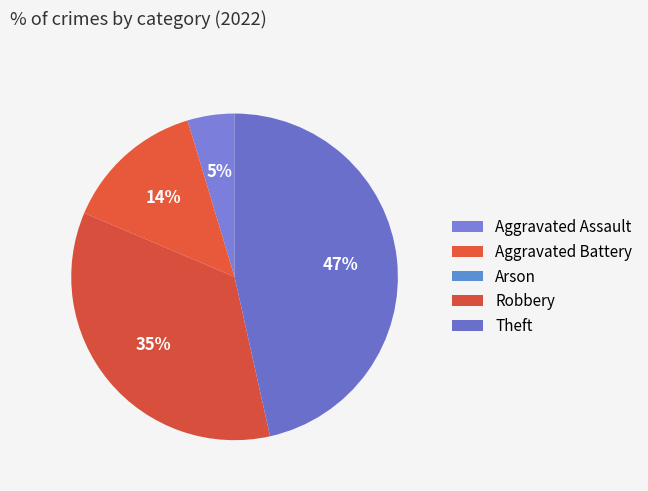

Which category has the smallest portion of the pie?

Arson